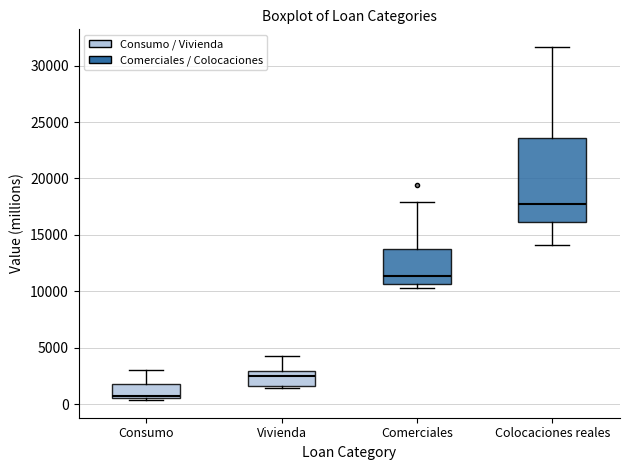

Comparing the boxes themselves (not the whiskers), which one is the tallest?

Colocaciones reales